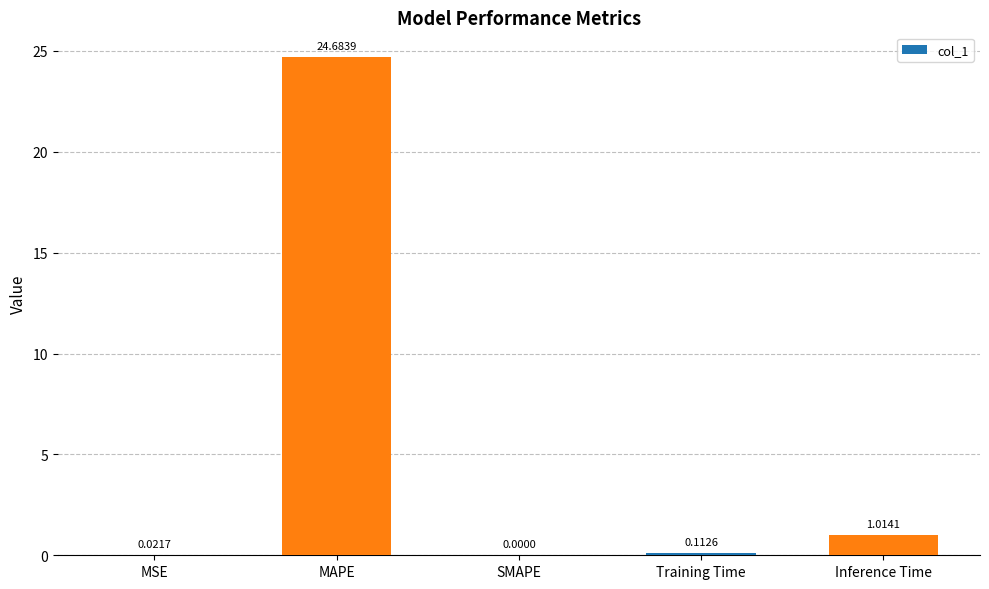

How many values are above zero?

4